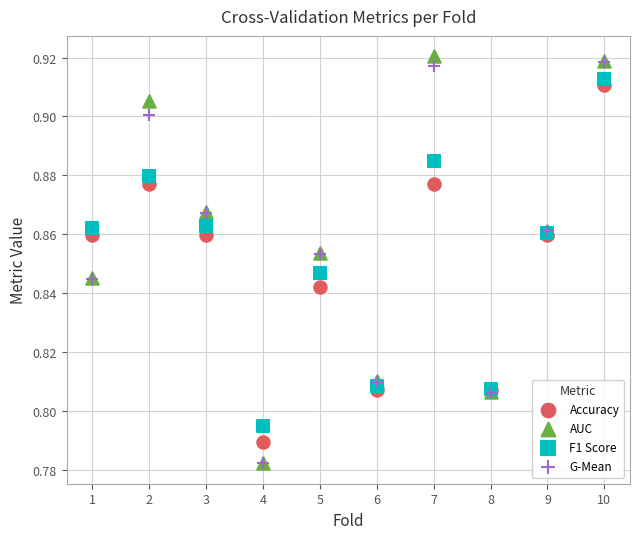

Which series contains the highest Y value?

AUC